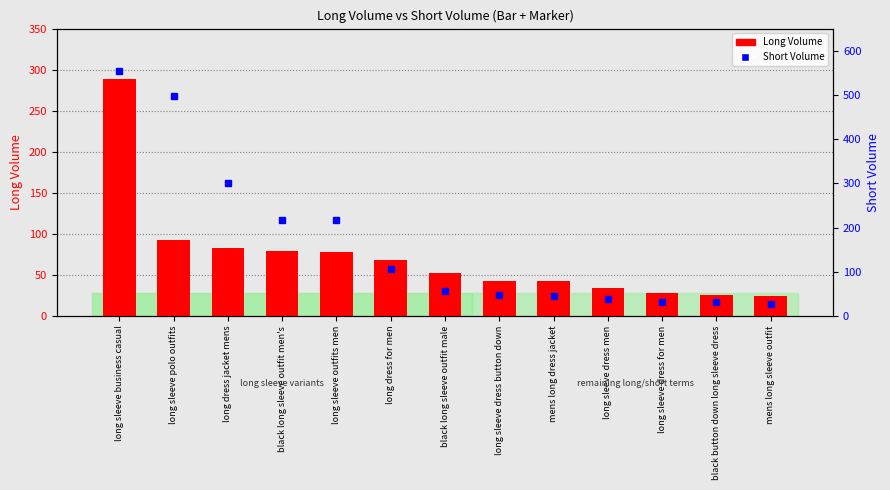

Is the value of Short Volume at mens long dress jacket greater than the value of Long Volume at black long sleeve outfit male?

No